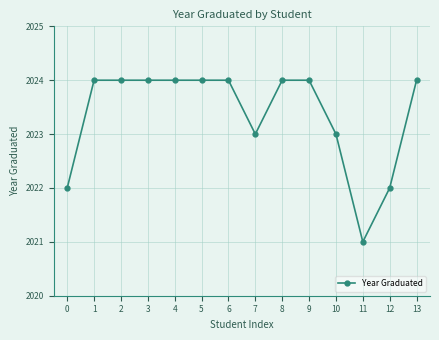

The value at 9 is 2024. True or false?

True